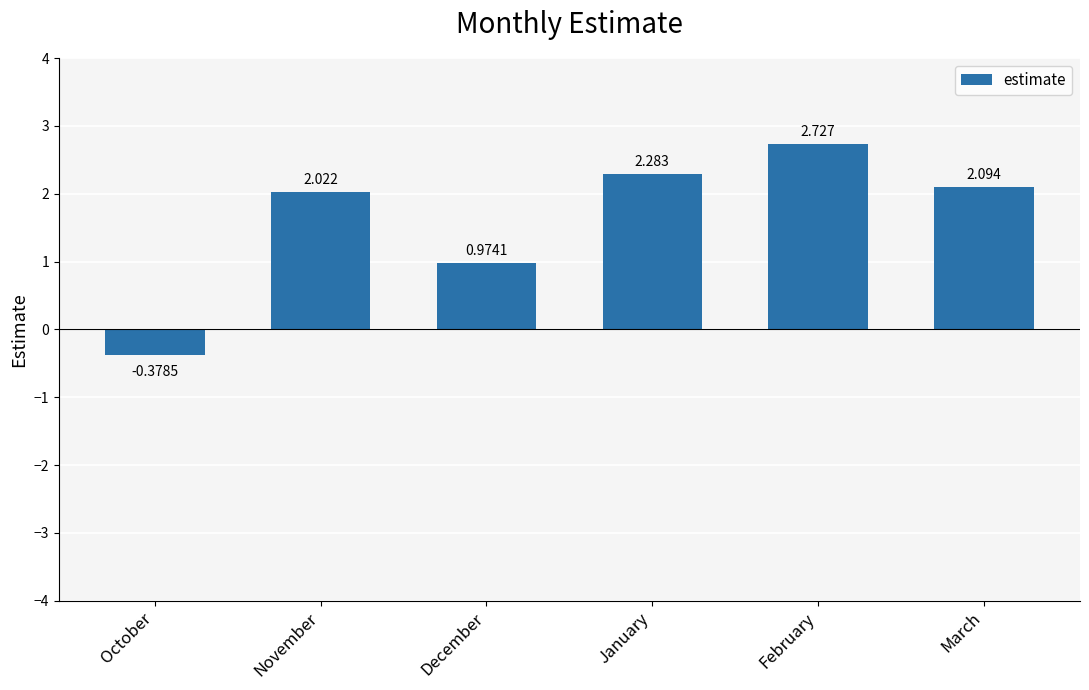

What is the label of the 4th bar from the right?

December